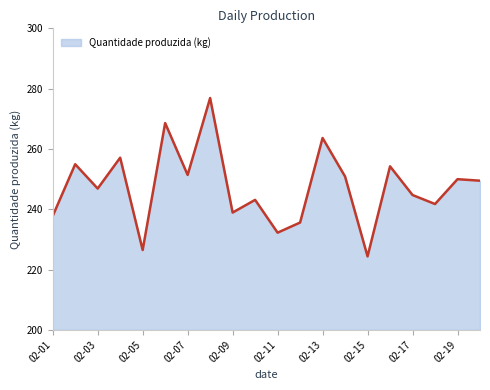

What is the greatest value displayed?

276.9